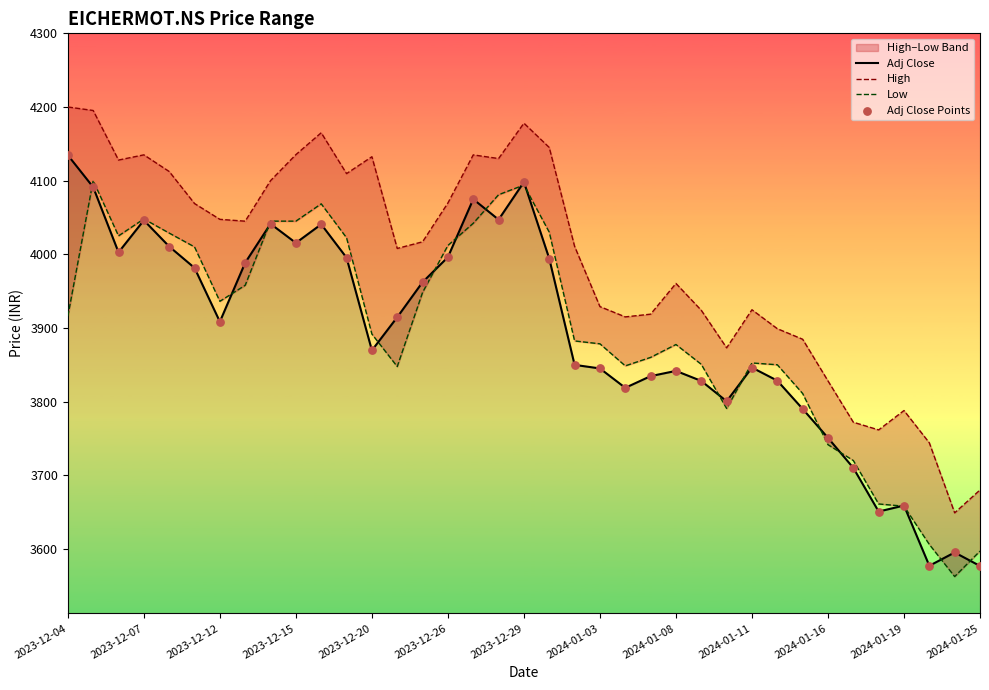

At how many categories does at least one series exceed 3889?

28